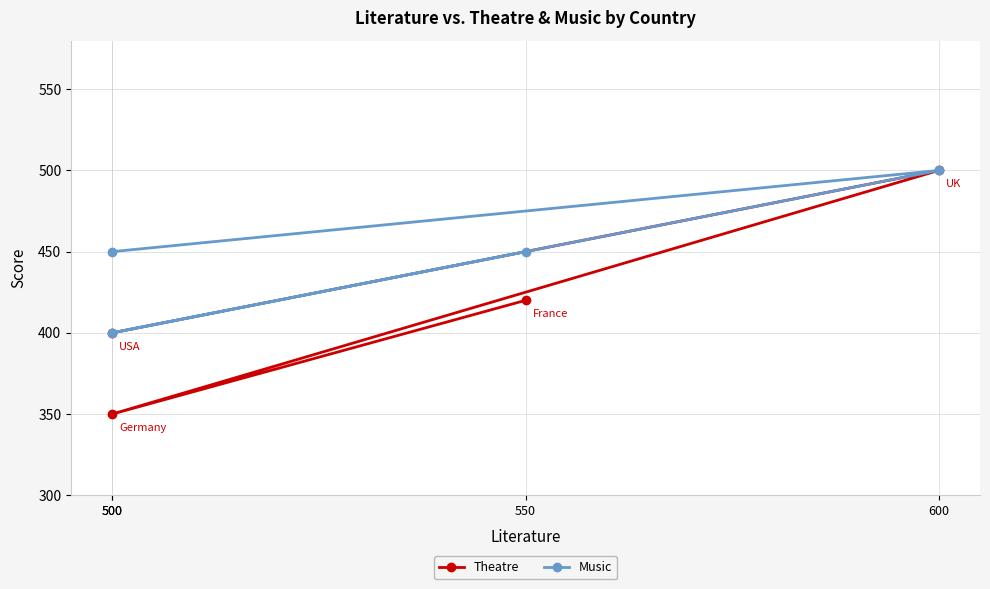

At which category does Theatre reach its first local valley?

500